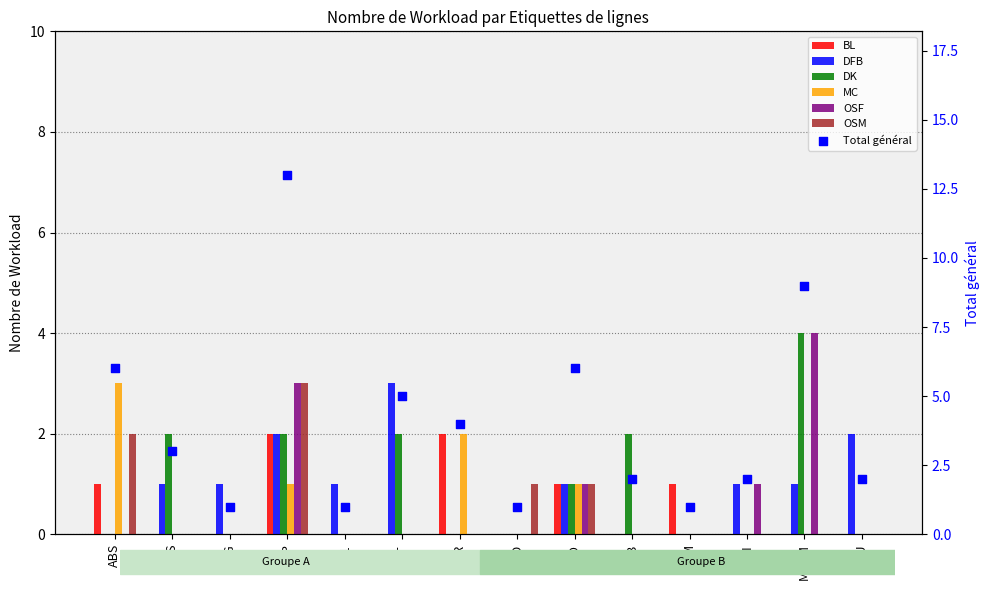

Which series has the largest total across all categories?

DFB